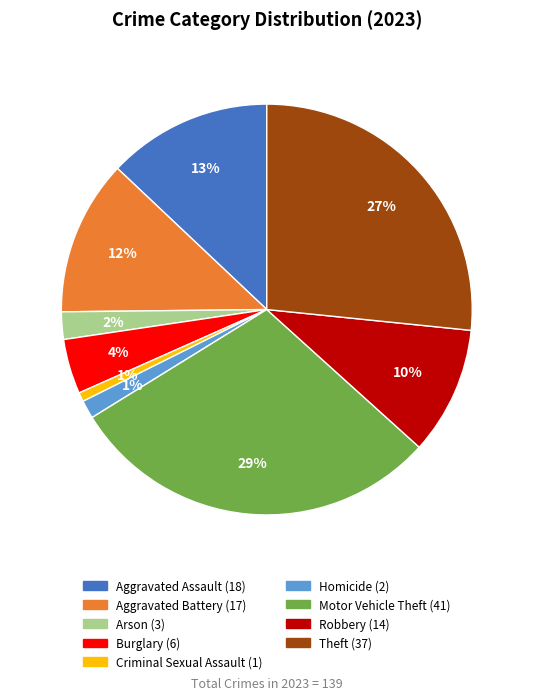

How many segments does this pie chart have?

9